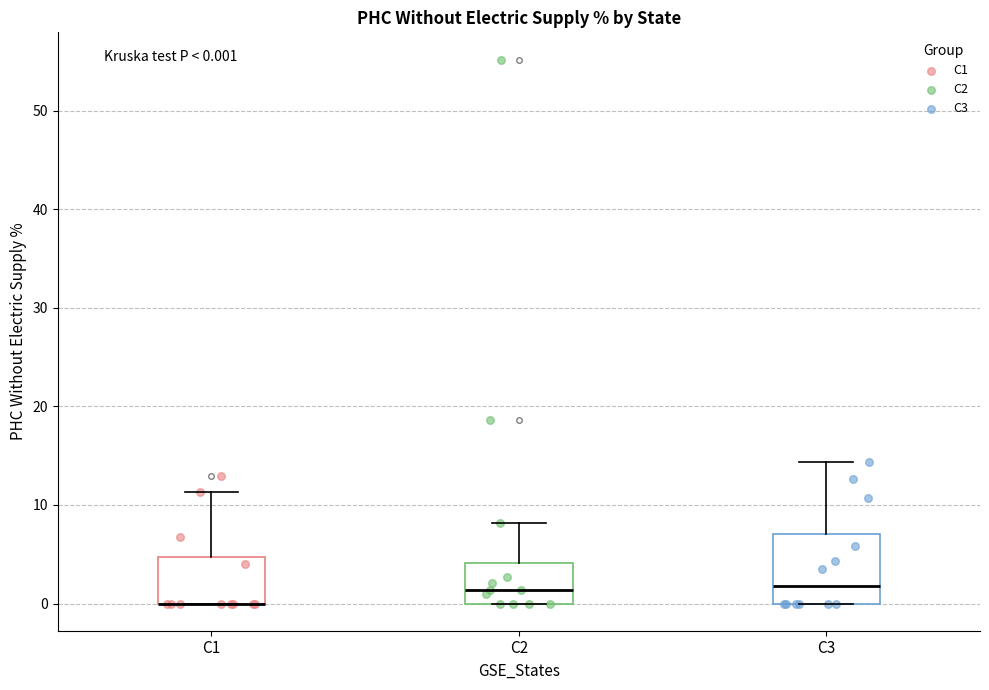

Which box is the tallest, from its lower edge to its upper edge?

C3